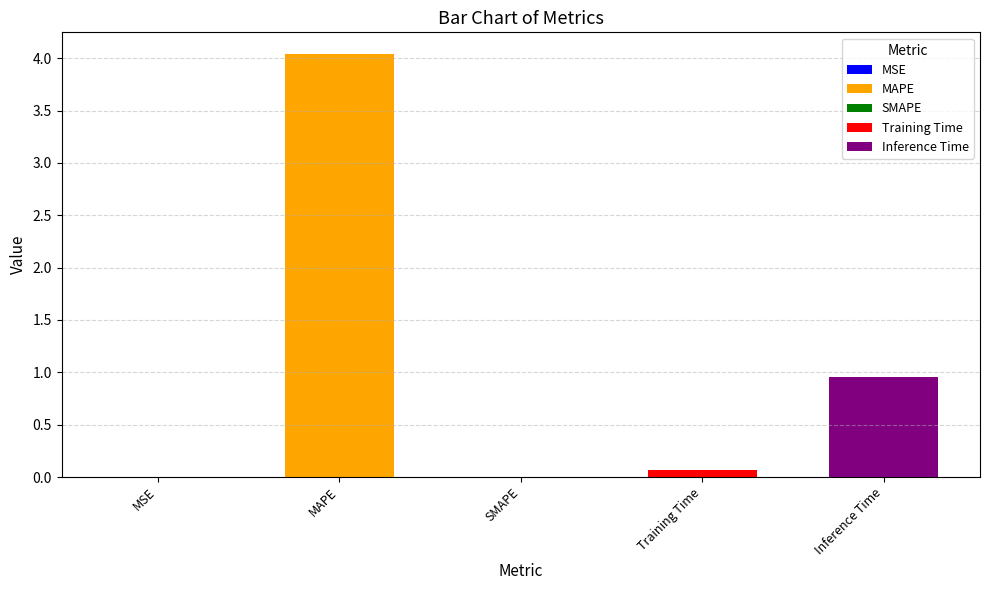

Rank the categories by value from lowest to highest.

SMAPE, MSE, Training Time, Inference Time, MAPE